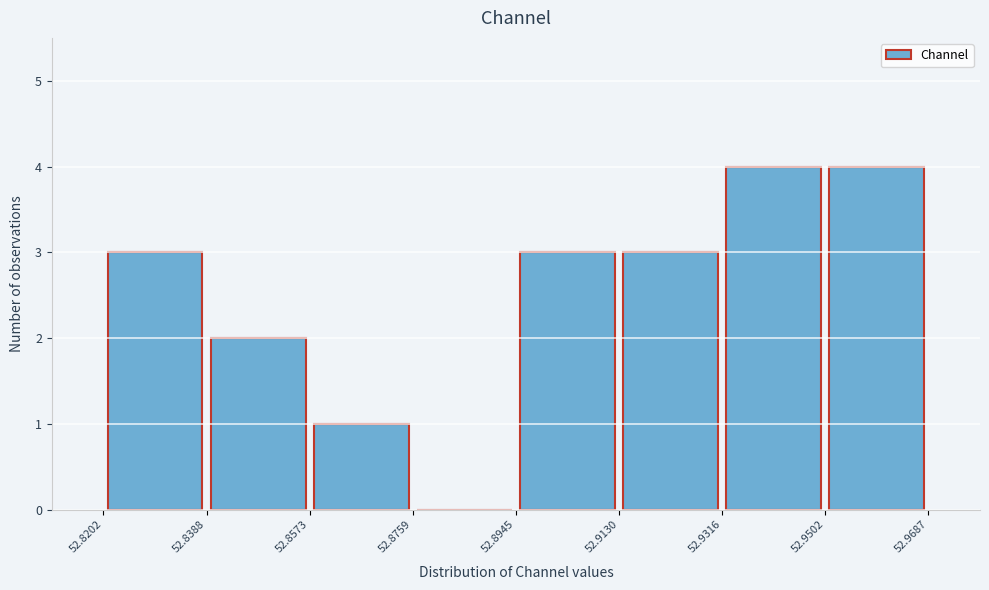

Reading left to right, transcribe this chart: for each bar, give the range it covers on the x-axis and its height. The values are not printed on the chart, so give them approximately, as read against the axis.

52.8202 to 52.8388: 3
52.8388 to 52.8573: 2
52.8573 to 52.8759: 1
52.8759 to 52.8945: 0
52.8945 to 52.9130: 3
52.9130 to 52.9316: 3
52.9316 to 52.9502: 4
52.9502 to 52.9687: 4